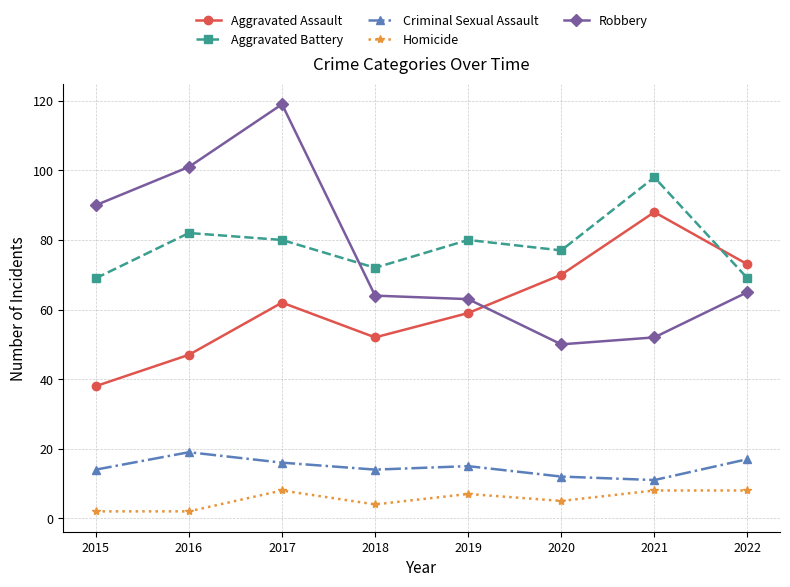

True or false: Aggravated Assault has more than 2 interior local peaks.

False